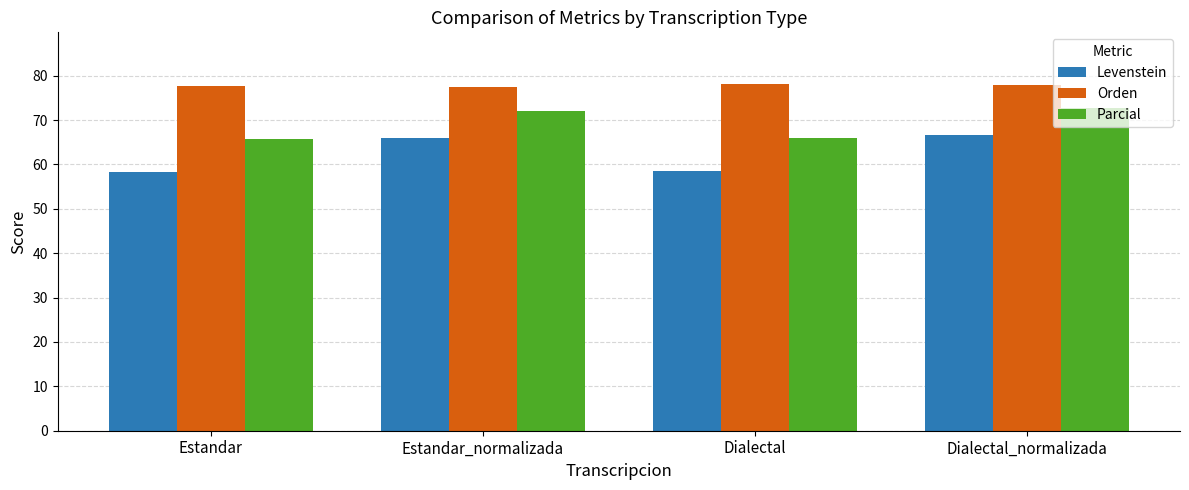

What is the maximum value shown in the chart?

78.1